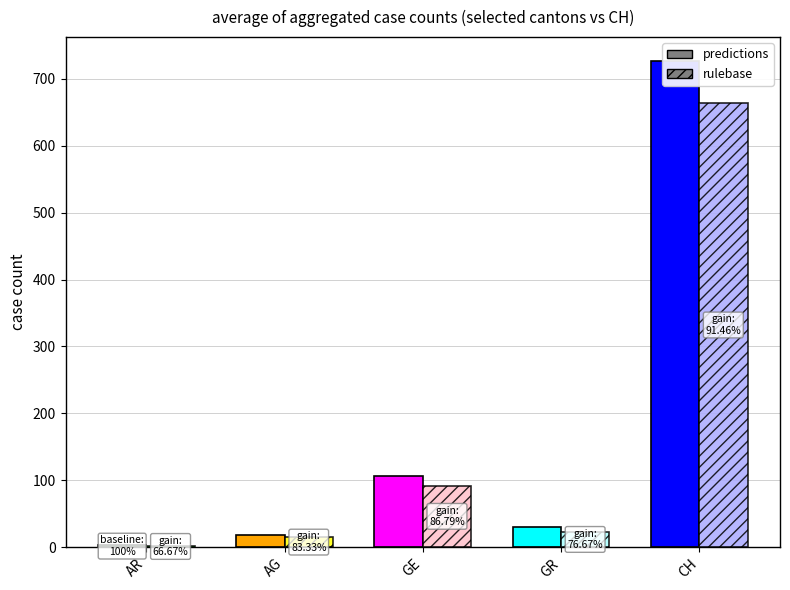

True or false: rulebase has a value of 23 at GR.

True